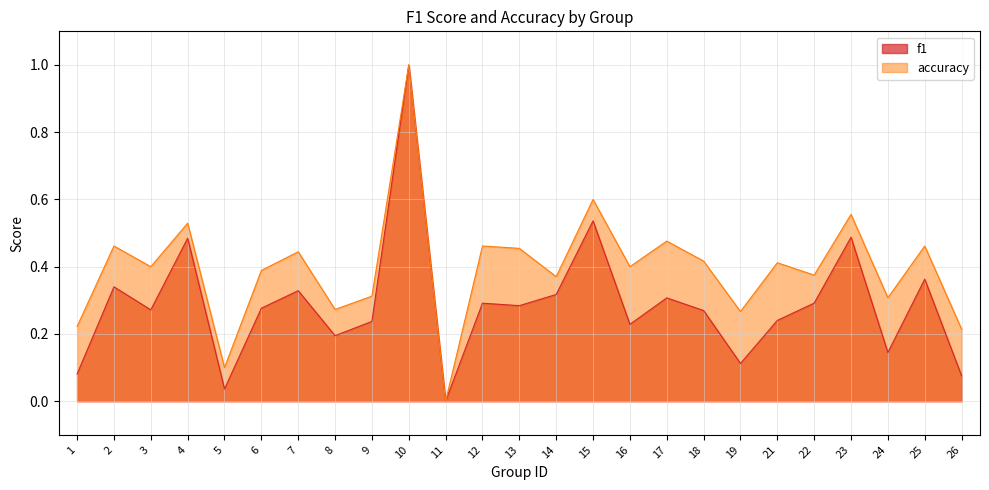

The value of accuracy at 6 is 0.6. True or false?

False